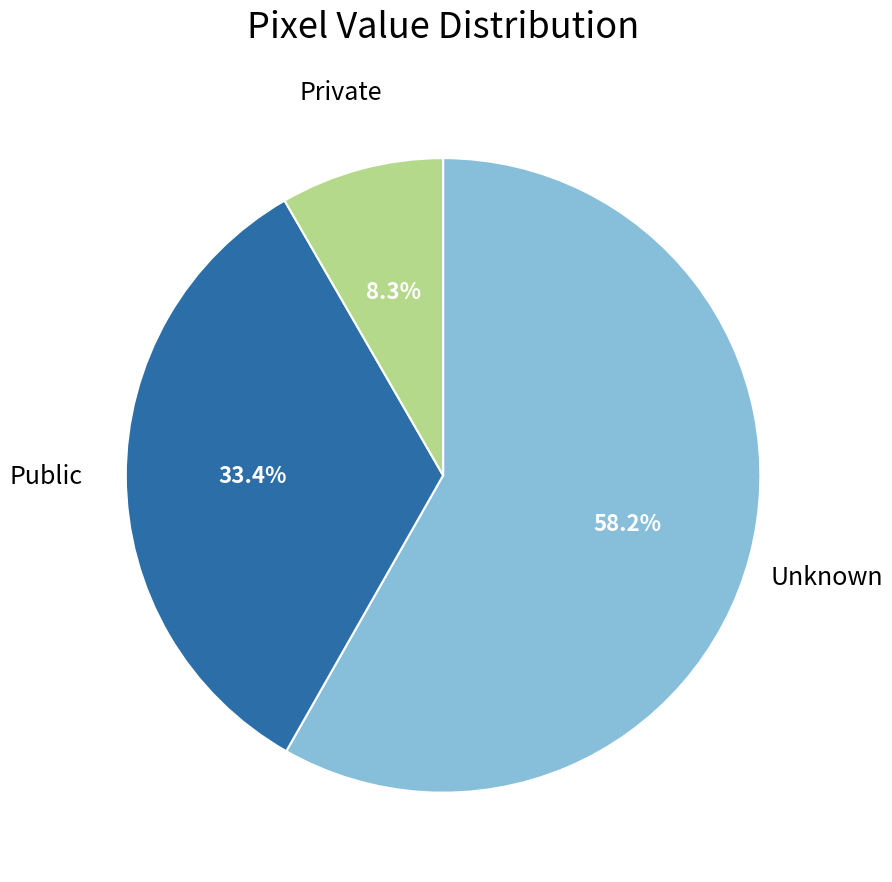

To the nearest percent, what is the average slice percentage?

33%